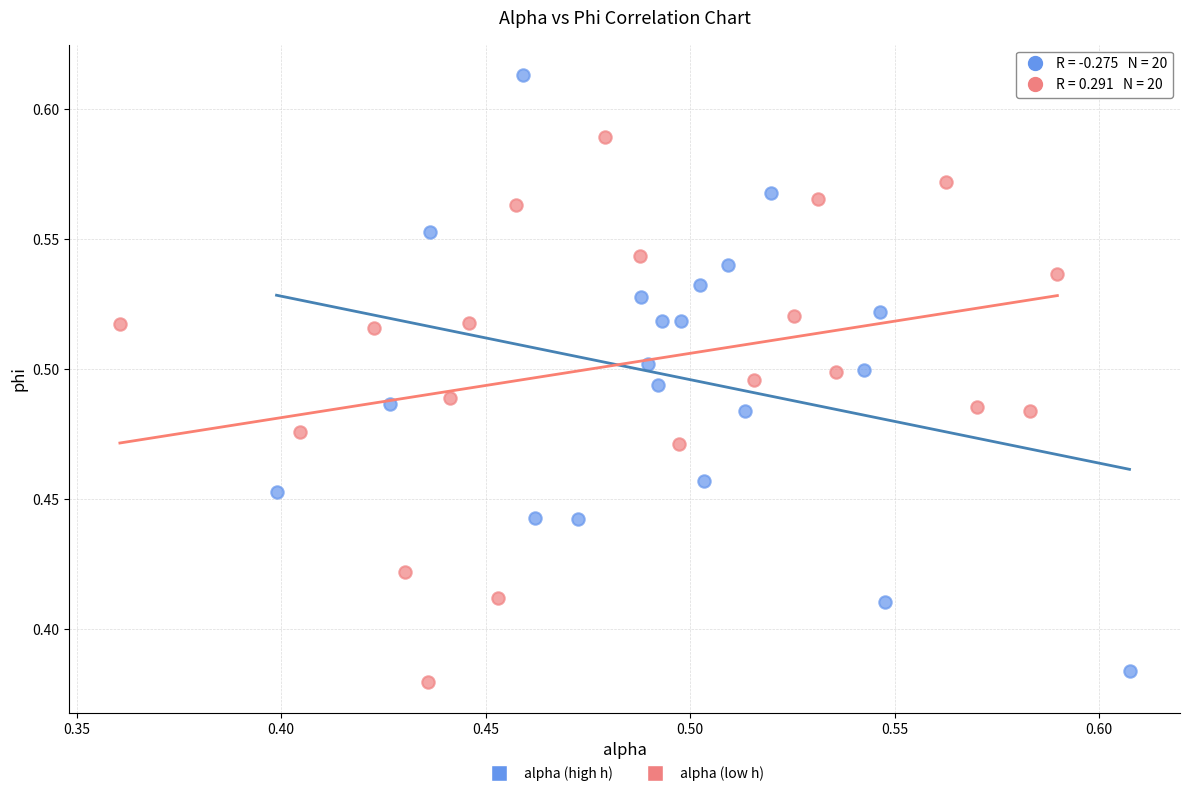

What are all the series names shown in the legend?

alpha (high h), alpha (low h)